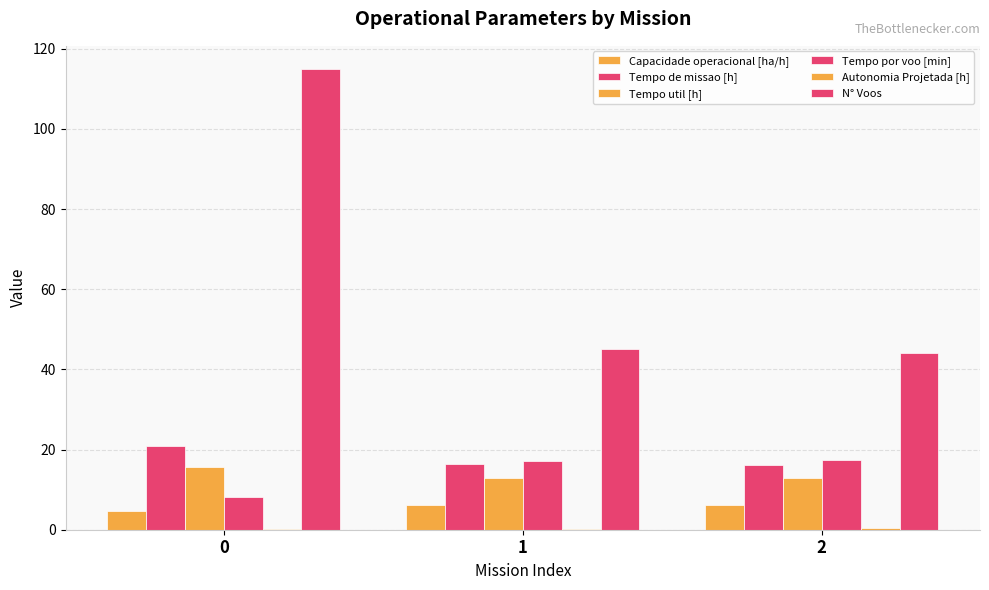

Count the number of categories in the chart.

3